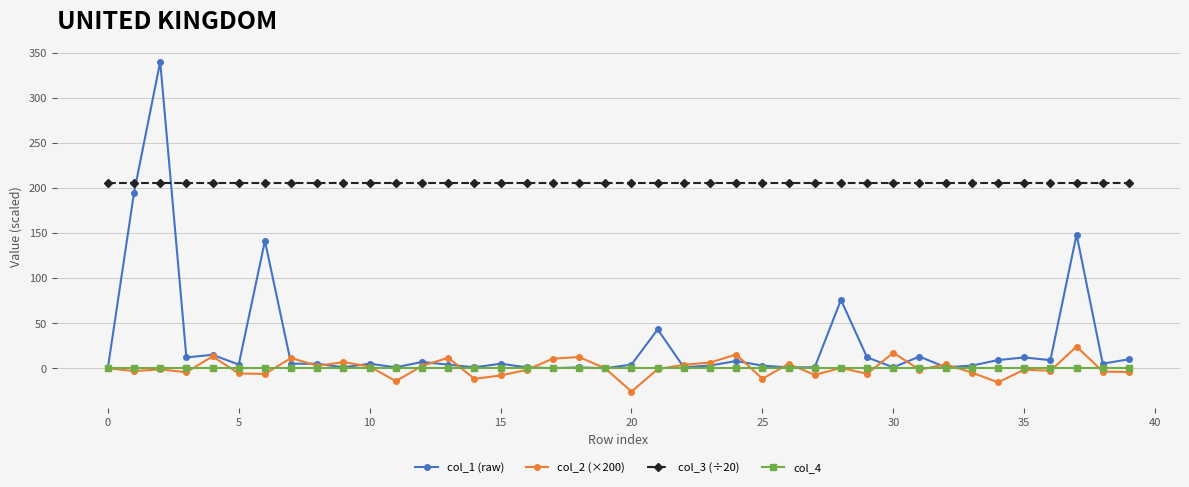

Which series has the largest total across all categories?

col_3 (÷20)